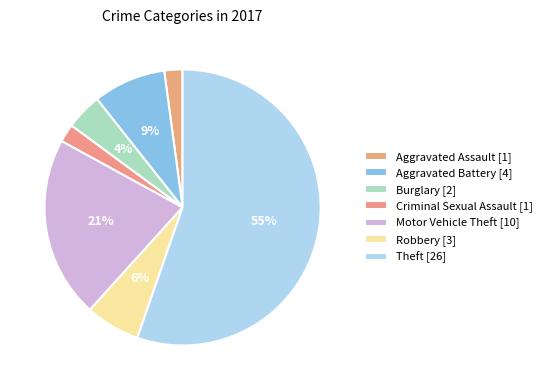

What percentage is the Robbery slice, to the nearest percent?

6%